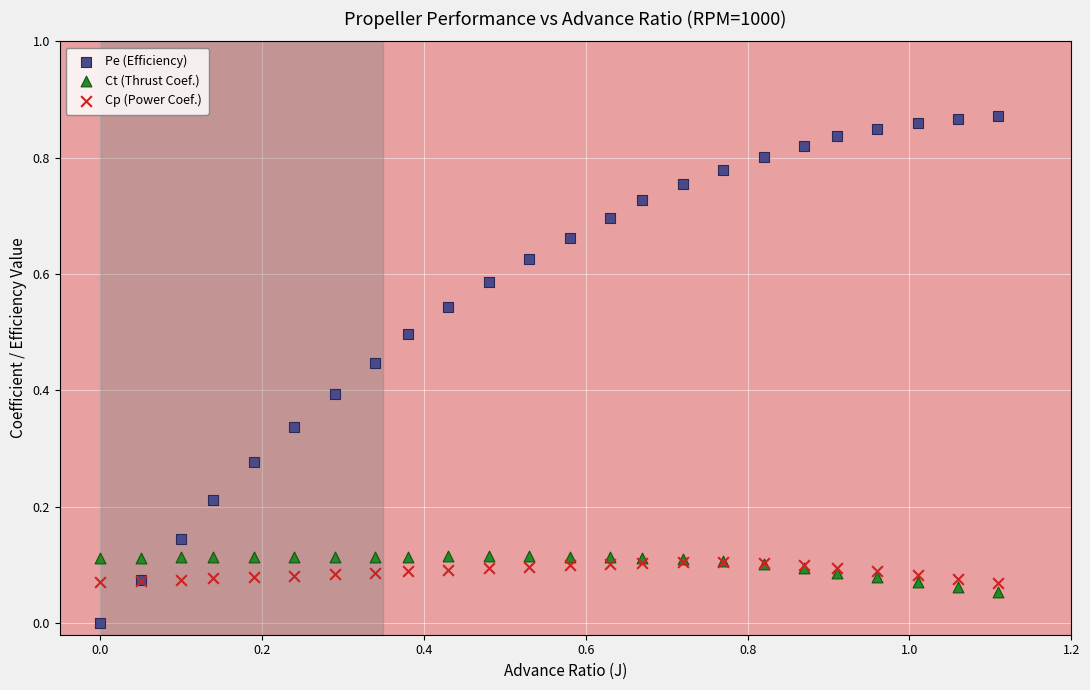

Which series reaches the minimum Y coordinate?

Pe (Efficiency)